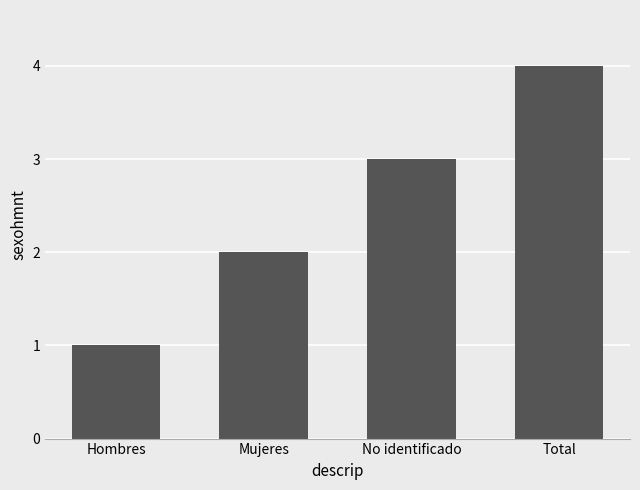

What is the sum of the values at Total and No identificado?

7